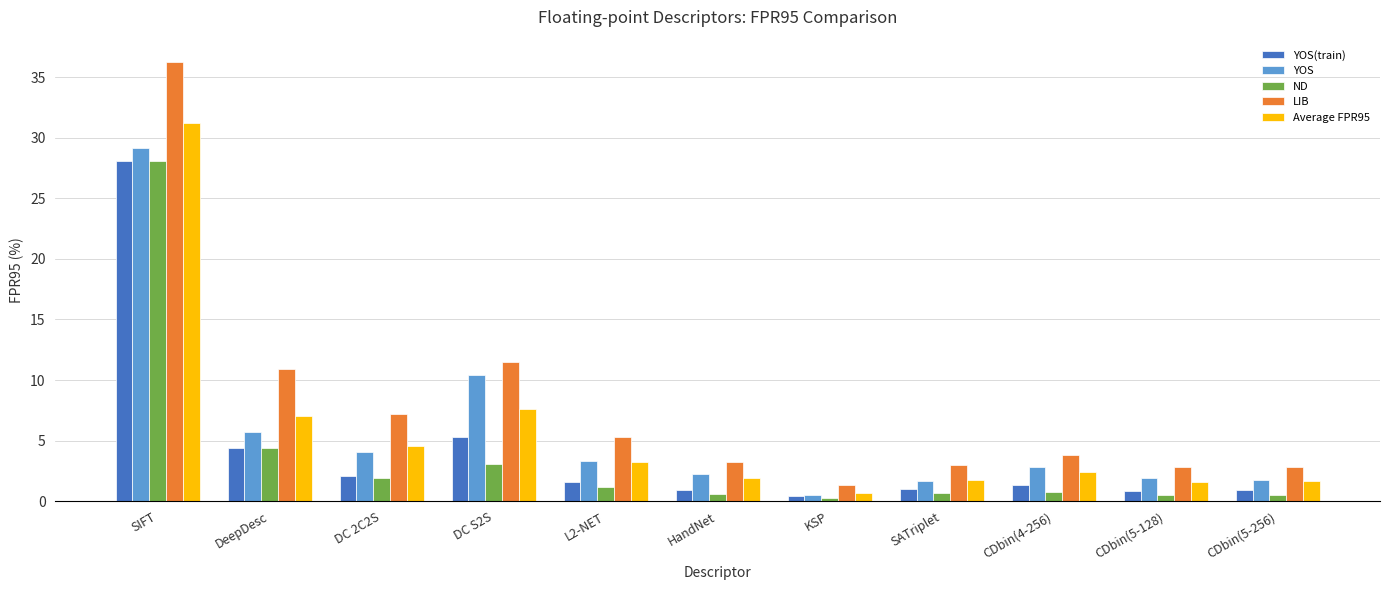

What are all the series names shown in the legend?

YOS(train), YOS, ND, LIB, Average FPR95